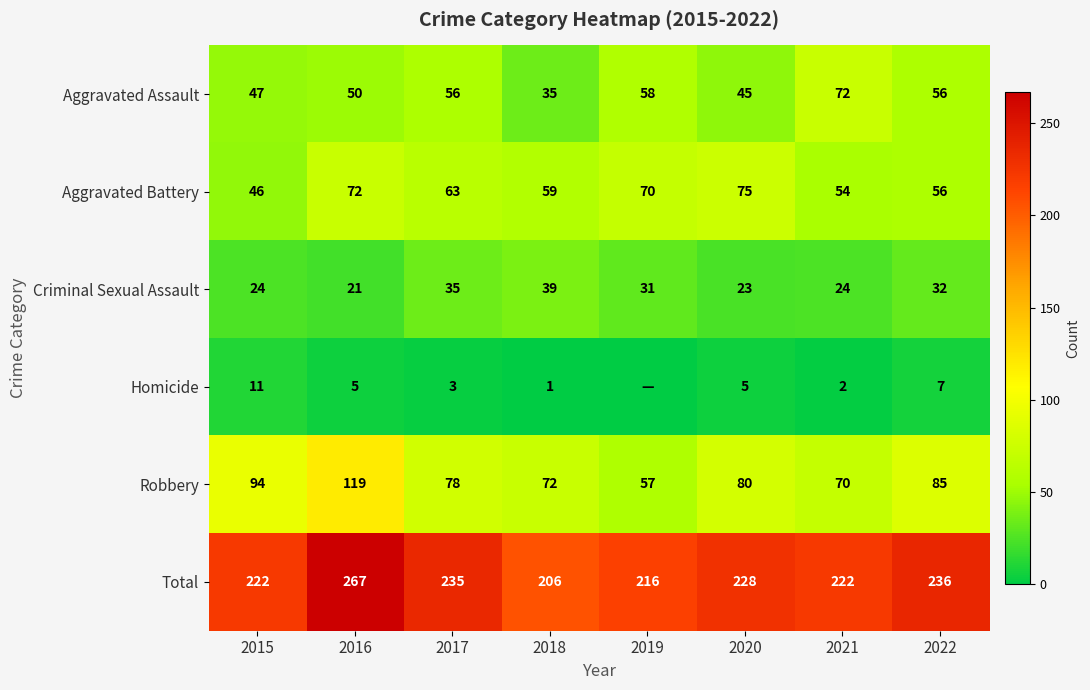

List the labels in order of Robbery value, smallest first.

2019, 2021, 2018, 2017, 2020, 2022, 2015, 2016